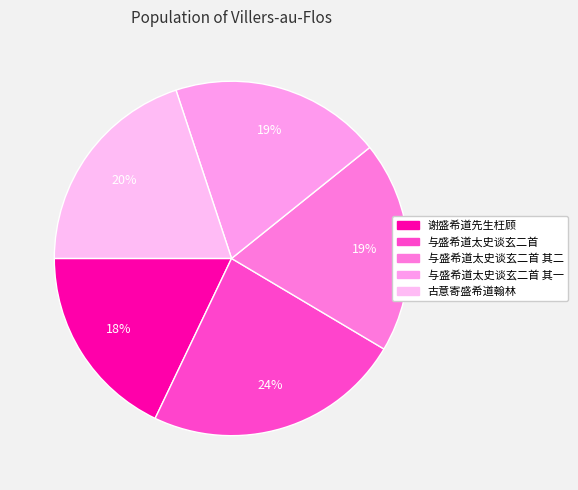

How many slices are in this pie chart?

5